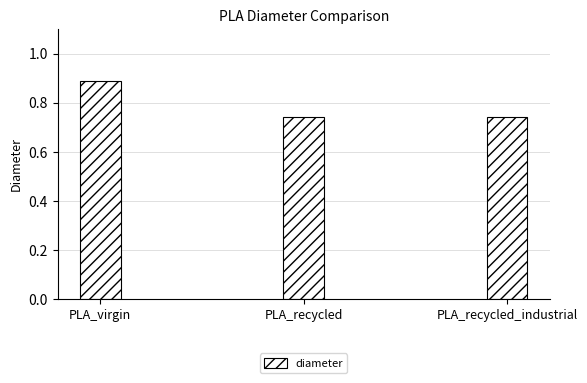

Between PLA_recycled_industrial and PLA_virgin, which is larger?

PLA_virgin